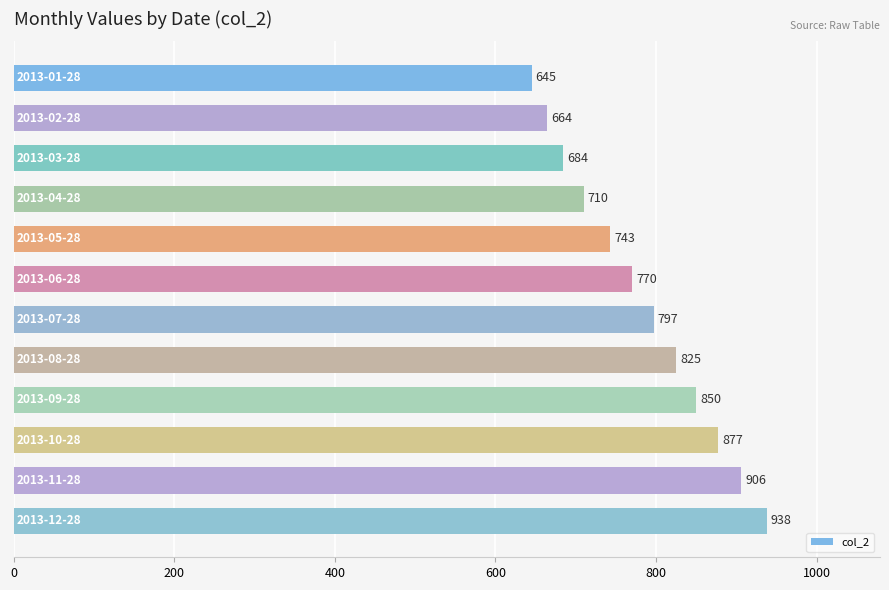

What is the value of the 1st bar from the top?

645